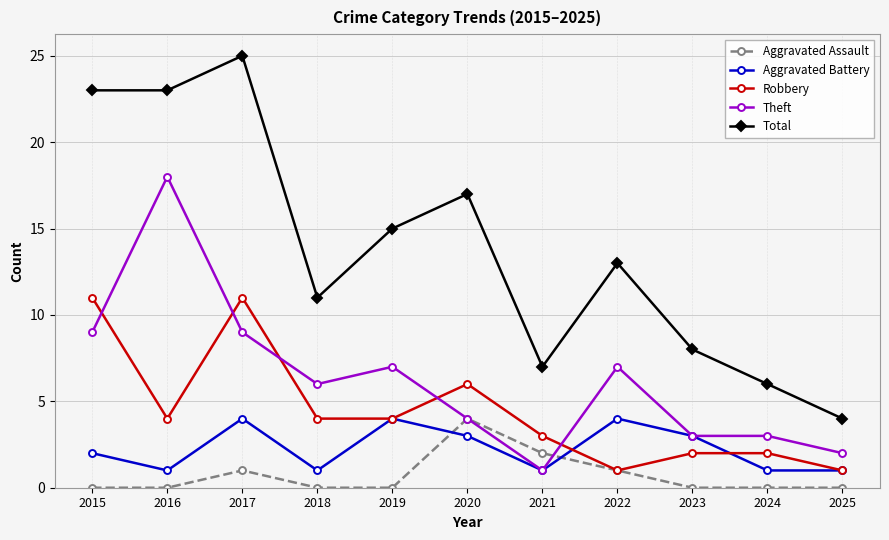

Which series has the largest range (max minus min)?

Total